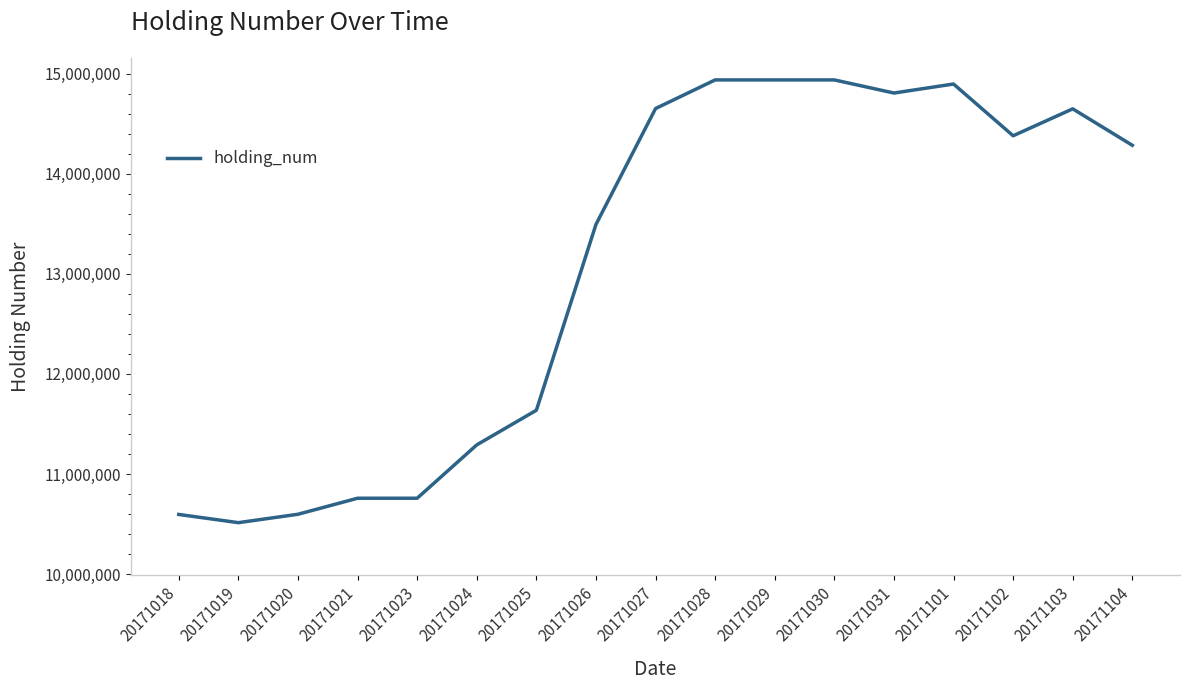

What is the difference between the values at 20171029 and 20171020?

4339000